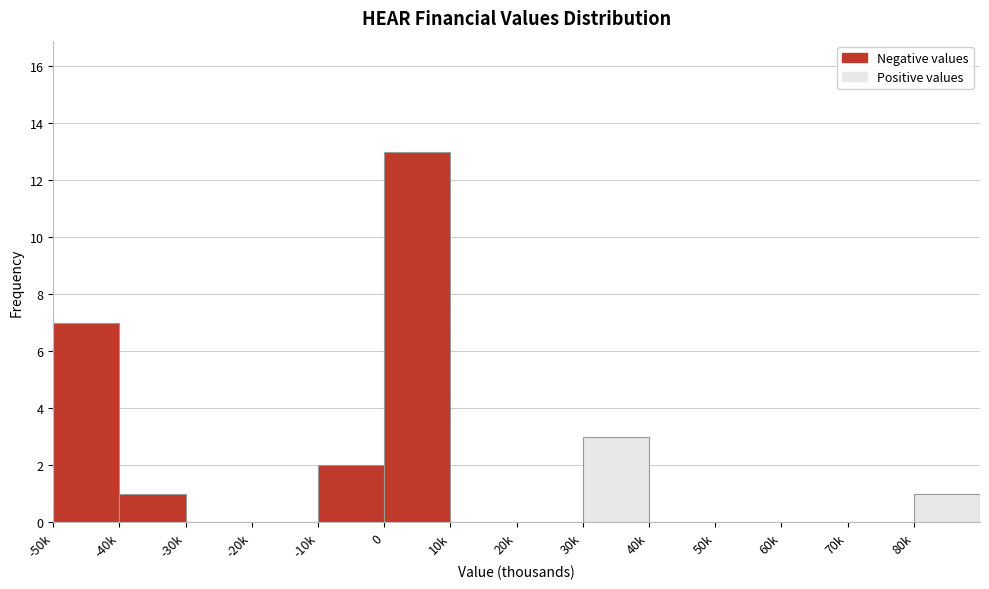

Reading left to right, extract all data points from this chart.

-50k=7	-40k=1	-30k=0	-20k=0	-10k=2	0=13	10k=0	20k=0	30k=3	40k=0	50k=0	60k=0	70k=0	80k=1